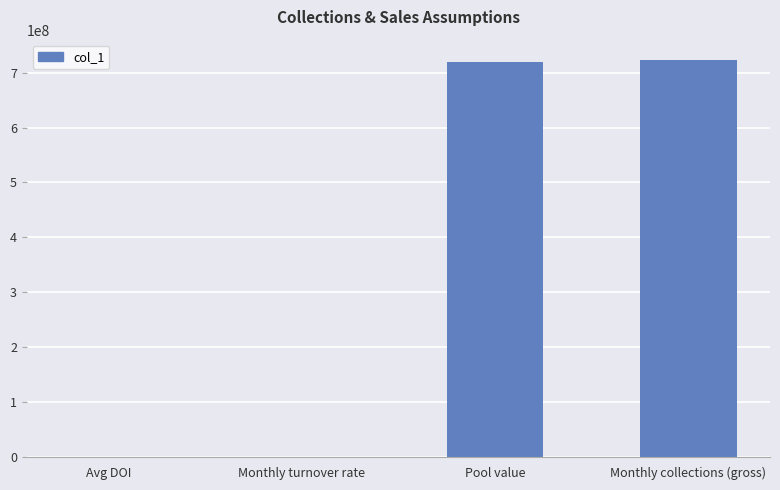

Are the bars horizontal?

No